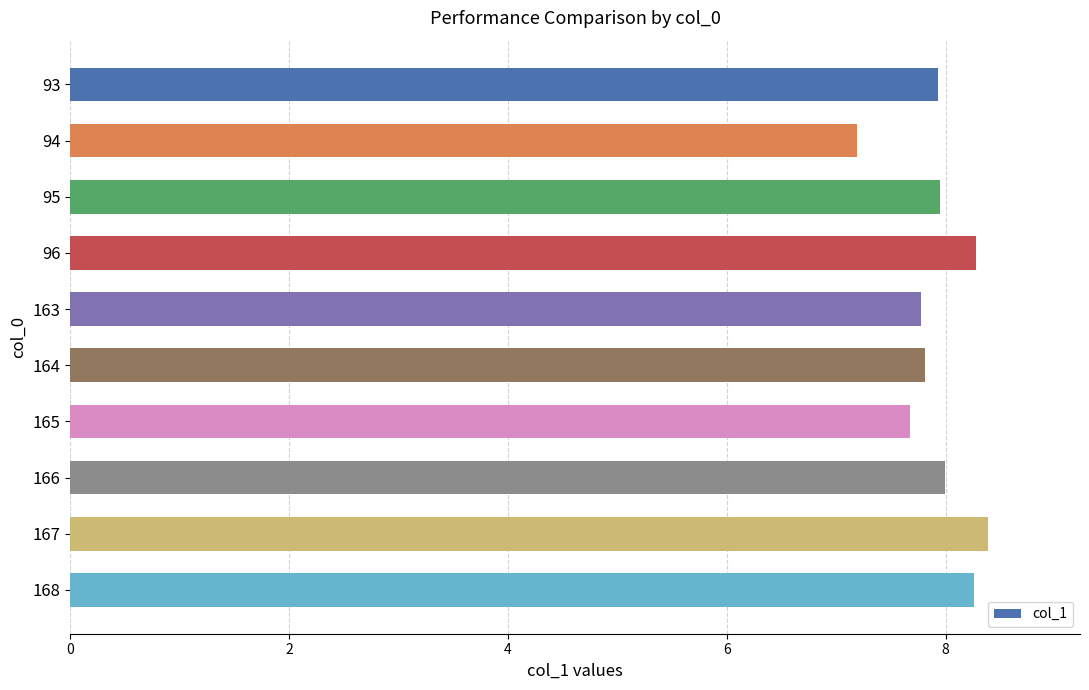

The value at 163 is 7.8. True or false?

True